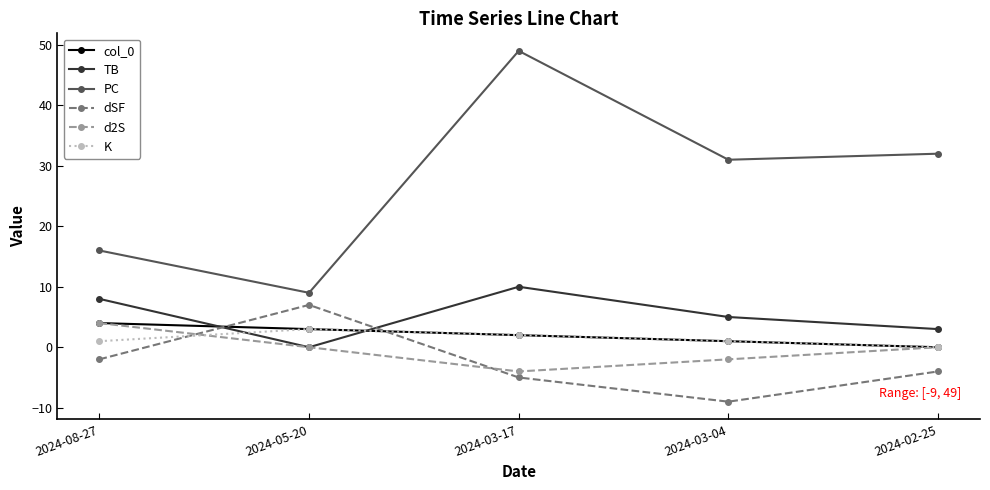

Is it true that K equals 1 at 2024-08-27?

True